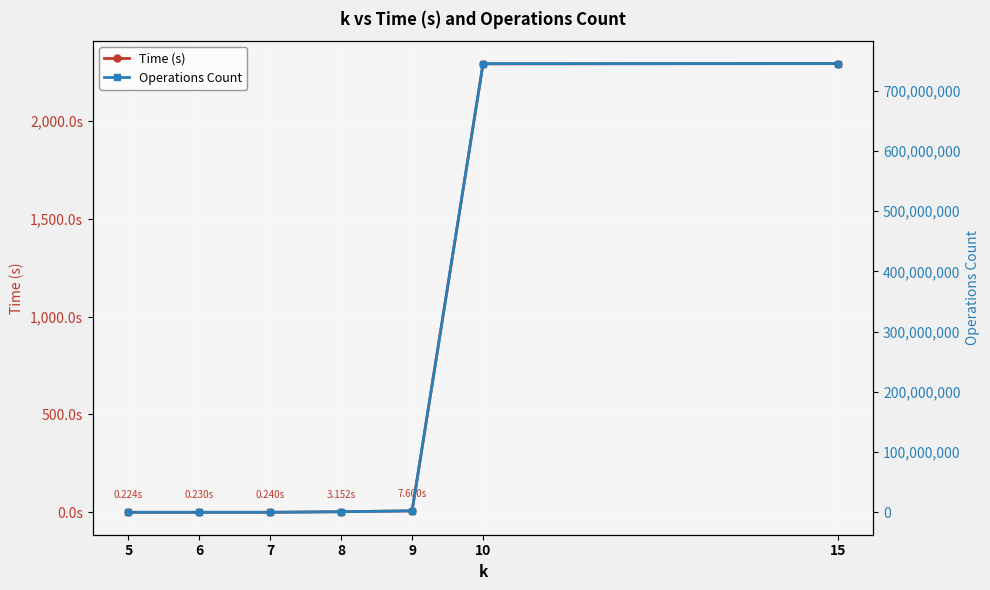

True or false: Time (s) and Operations Count cross at least once.

False